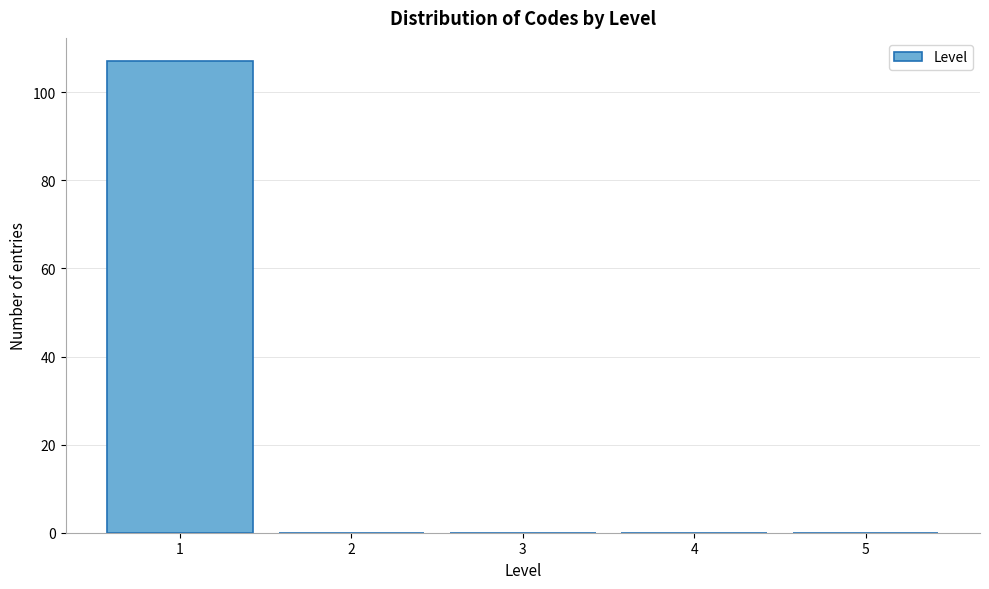

What is the height of the bar covering 0.5 to 1.5 on the x-axis? The values are not printed on the chart, so give them approximately, as read against the axis.

108